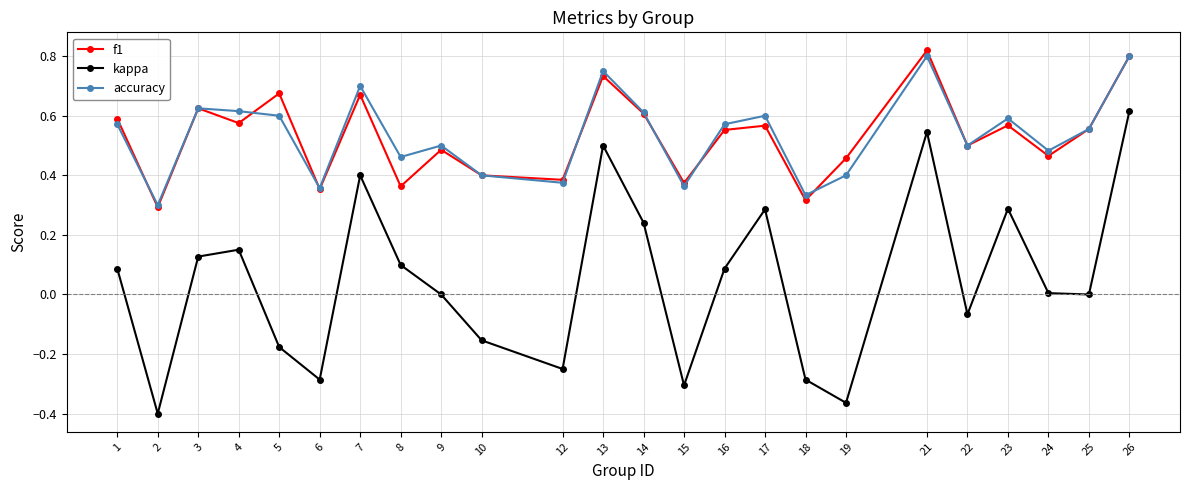

How many lines are shown in the chart?

3